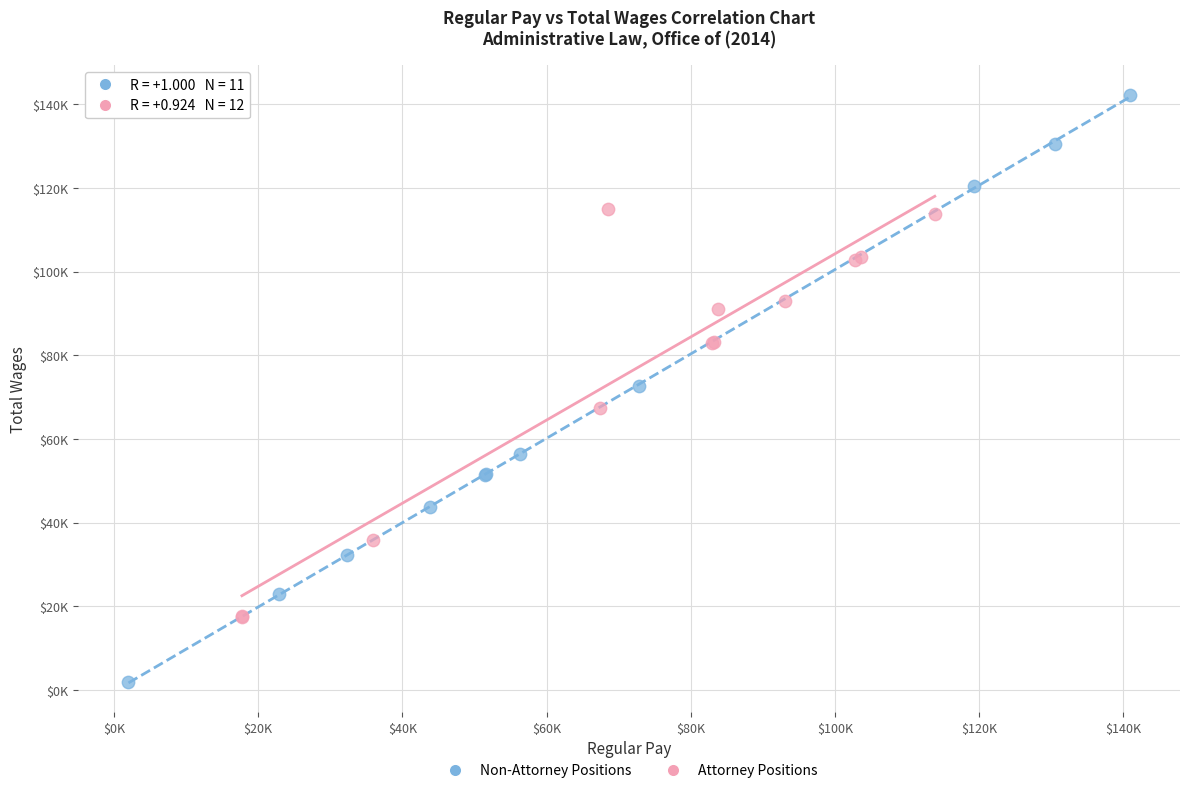

Which series has the widest spread of Y values?

Non-Attorney Positions